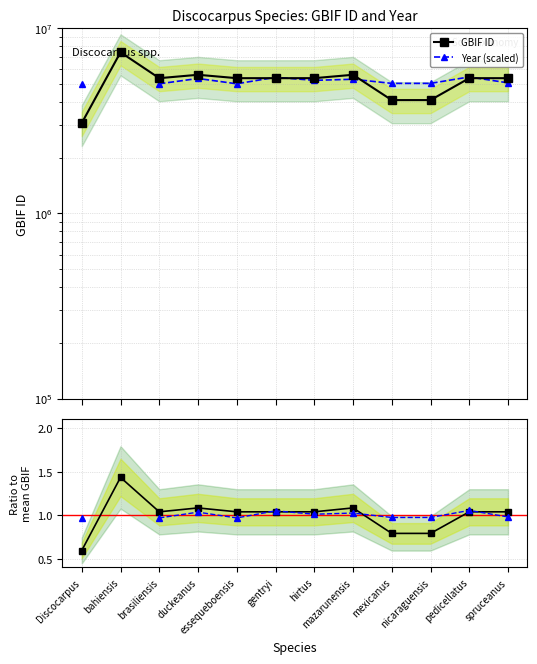

What is the value of the Year (scaled) point at the 12th from the left?

1.0